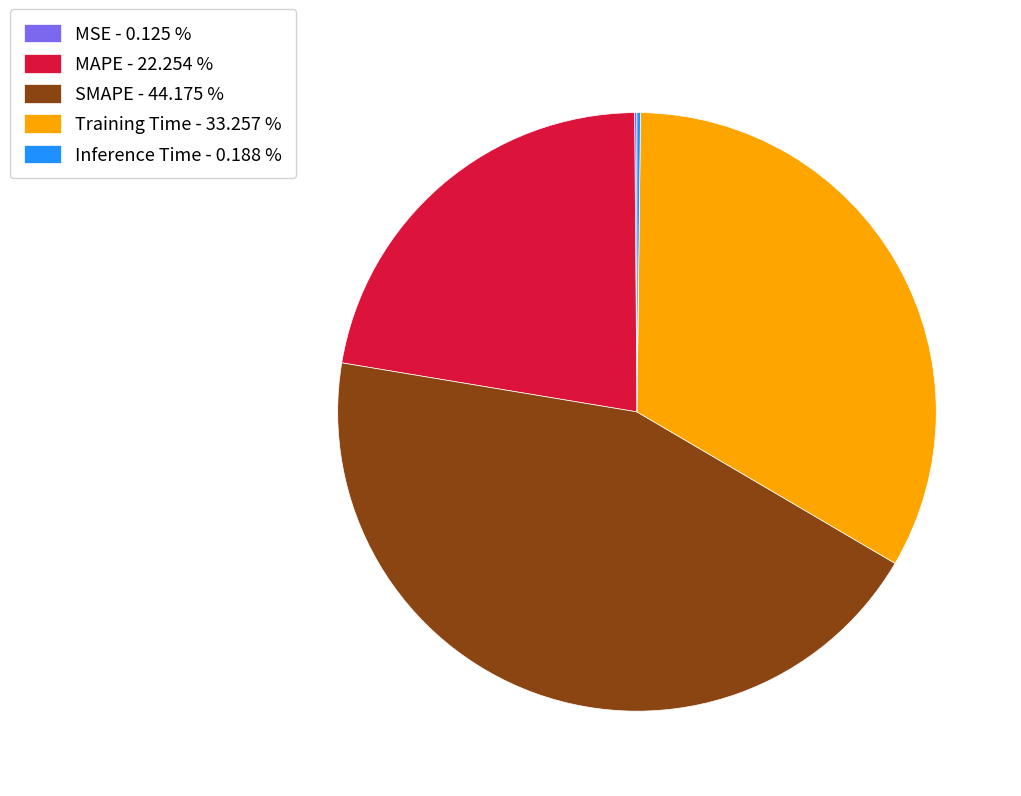

True or false: MAPE accounts for 9% of the total.

False